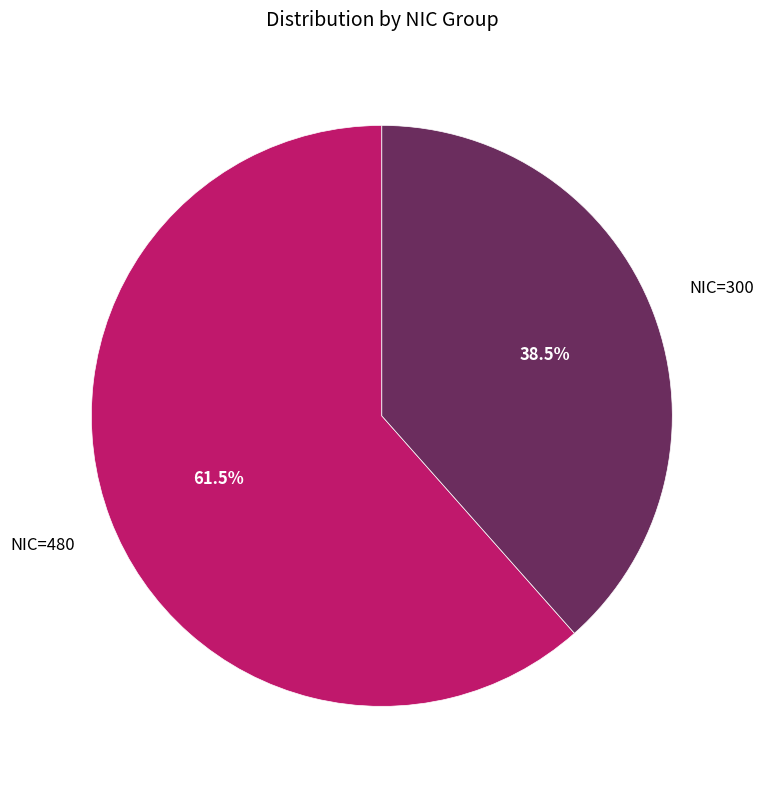

Is there any slice that represents more than half of the pie?

Yes